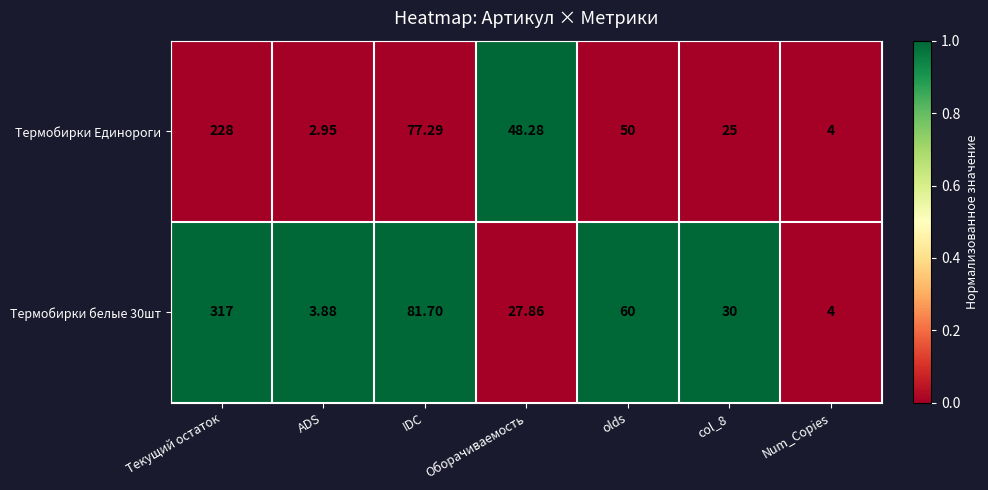

How many categories are shown in the chart?

7